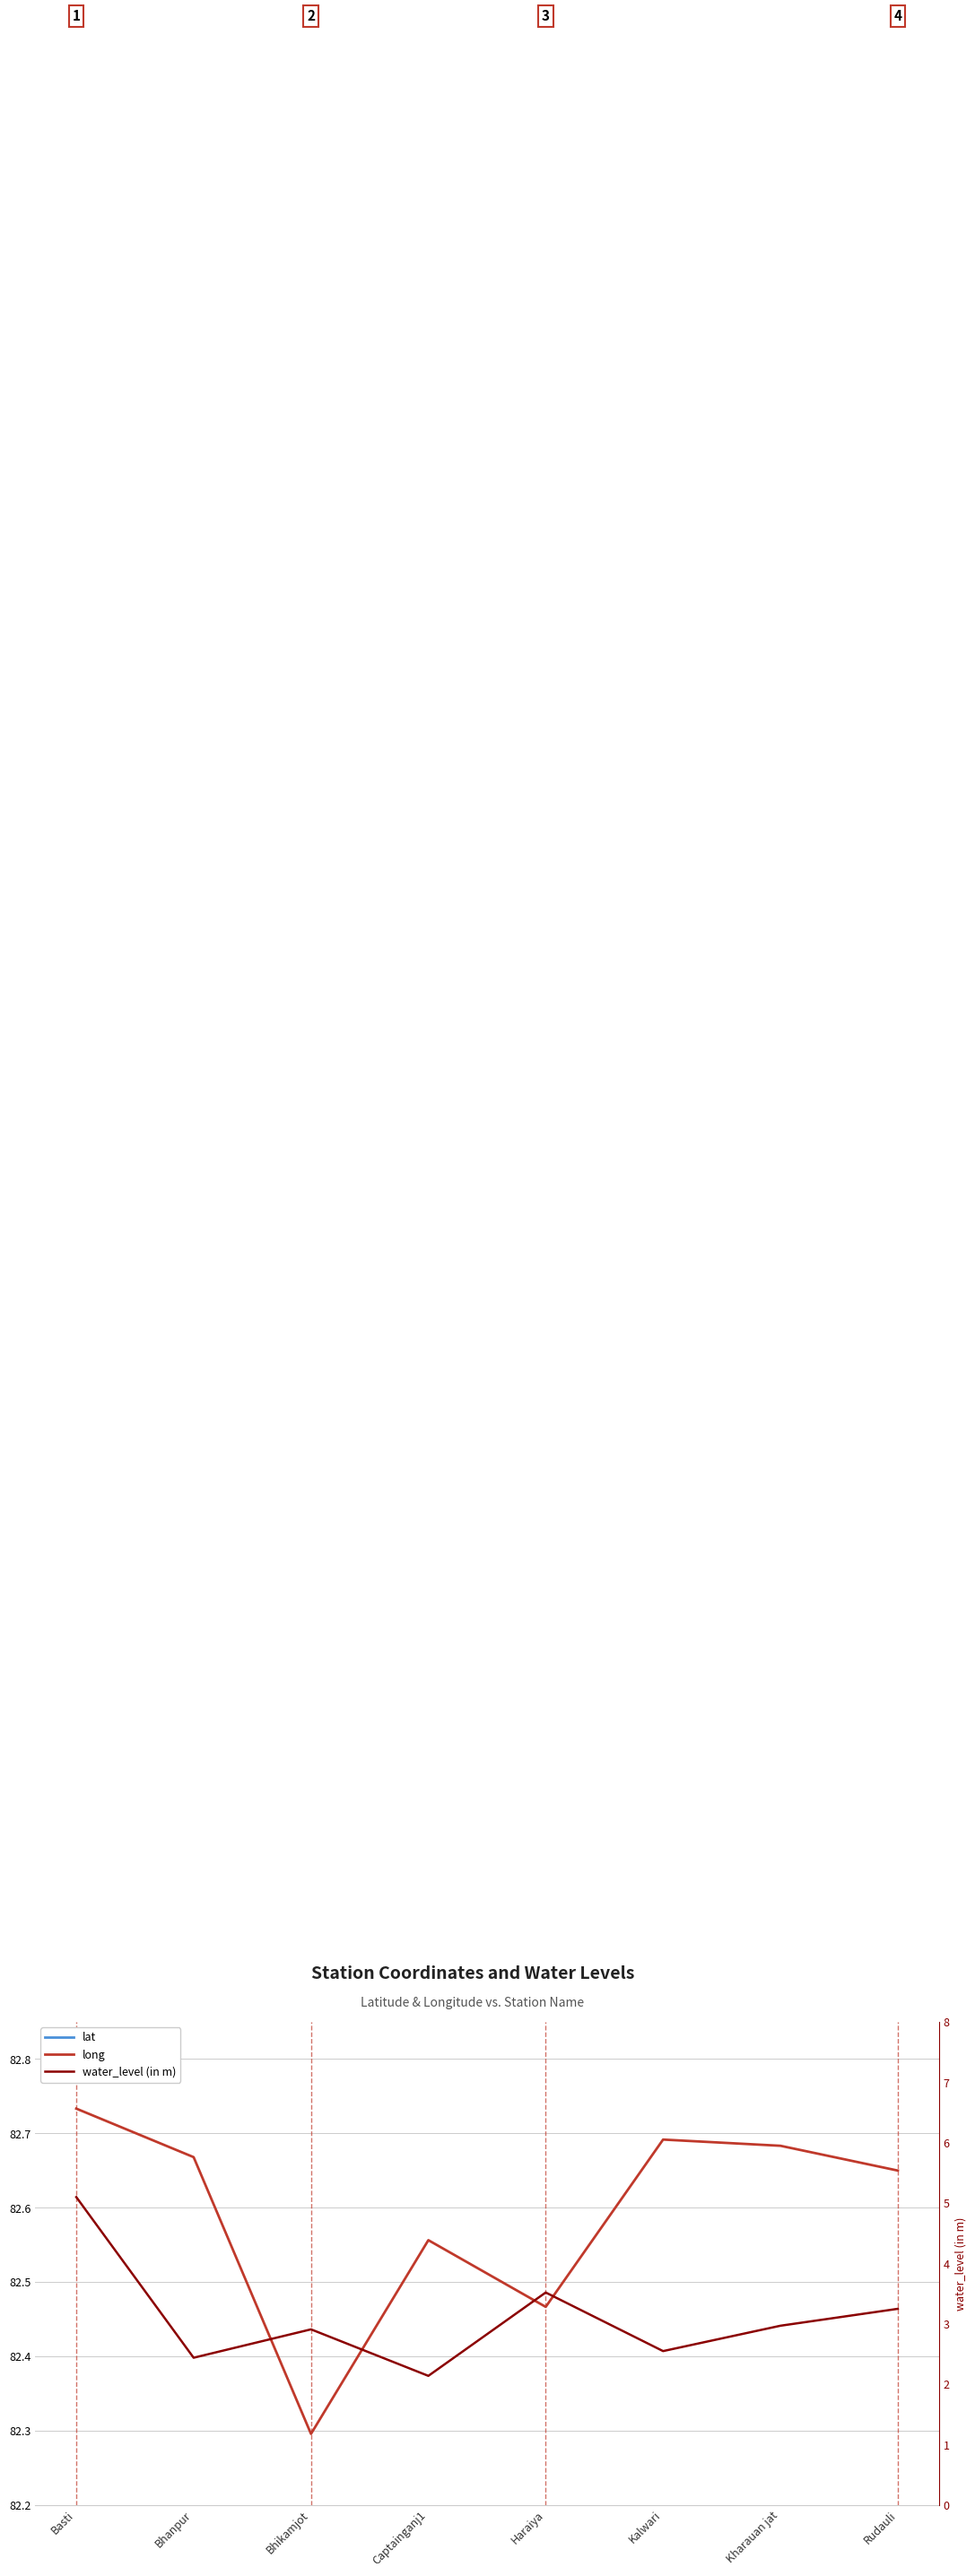

Which series has the largest range (max minus min)?

water_level (in m)